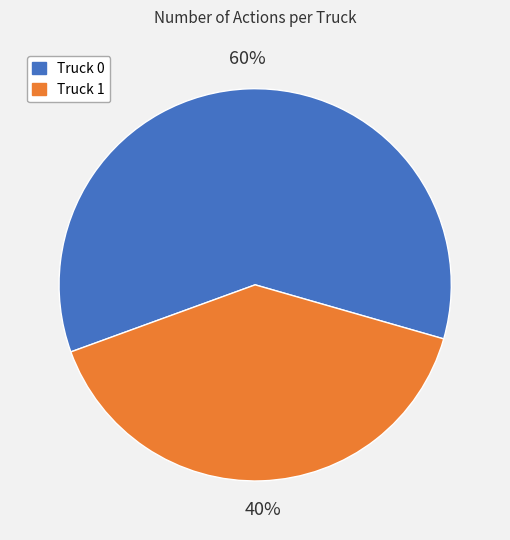

Is the sum of Truck 0 and Truck 1 greater than half?

Yes